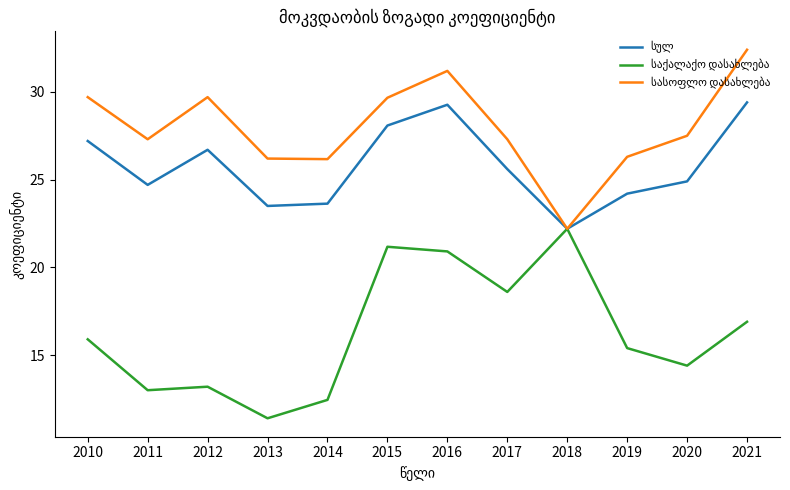

What is the smallest value displayed?

11.4